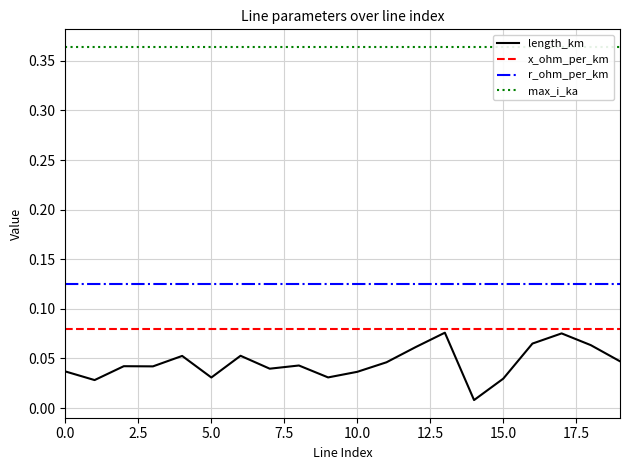

Which label corresponds to the smallest value in the chart?

14